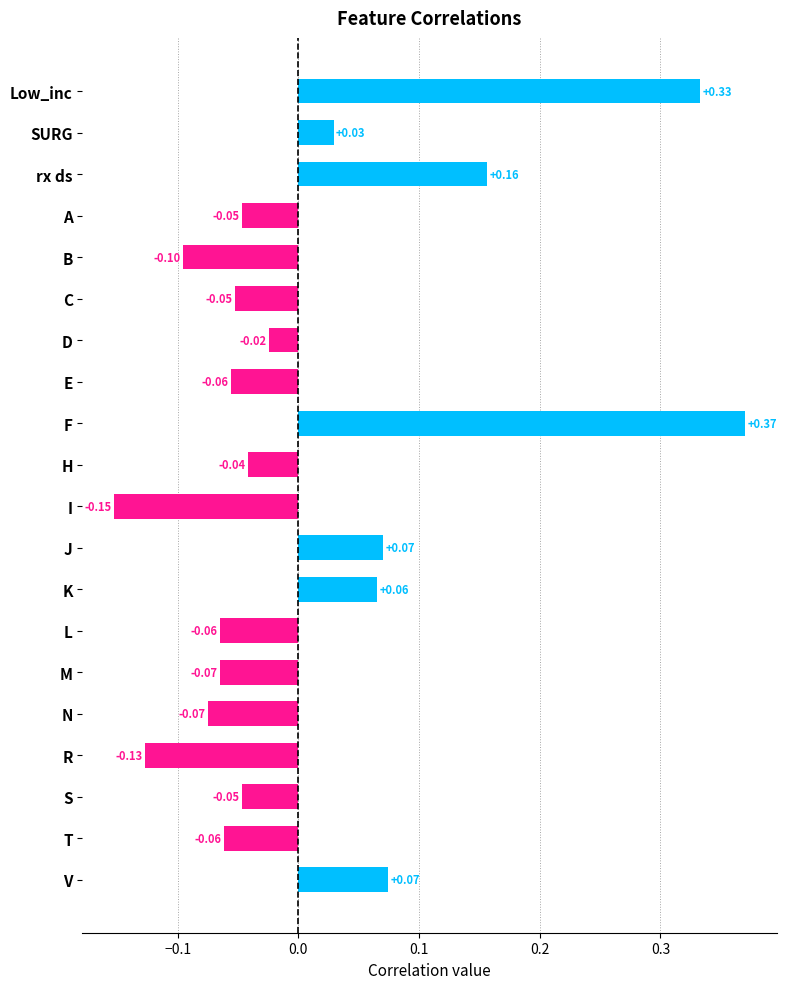

How many data points does each series have?

20